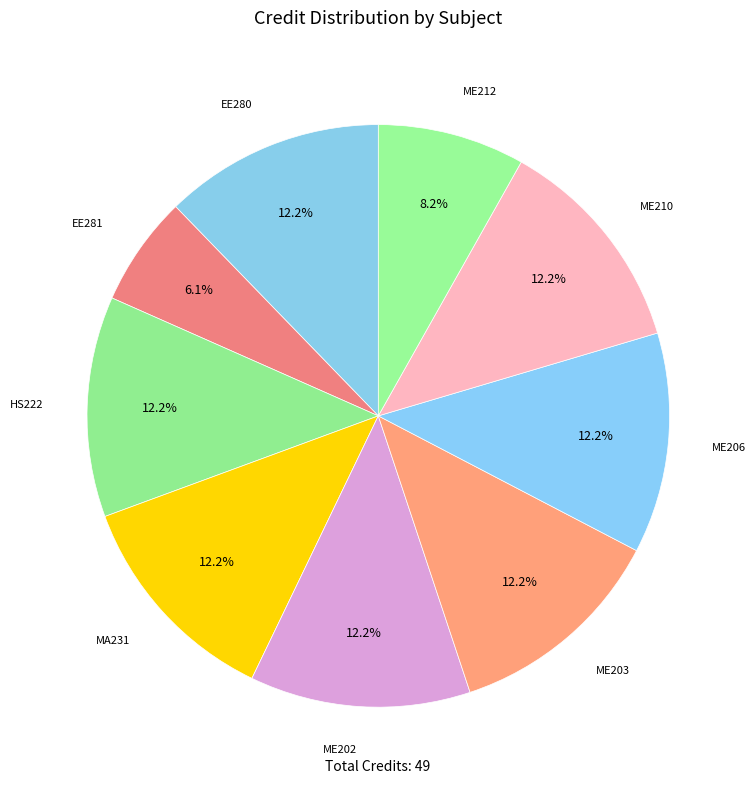

Which slice is the smallest?

EE281